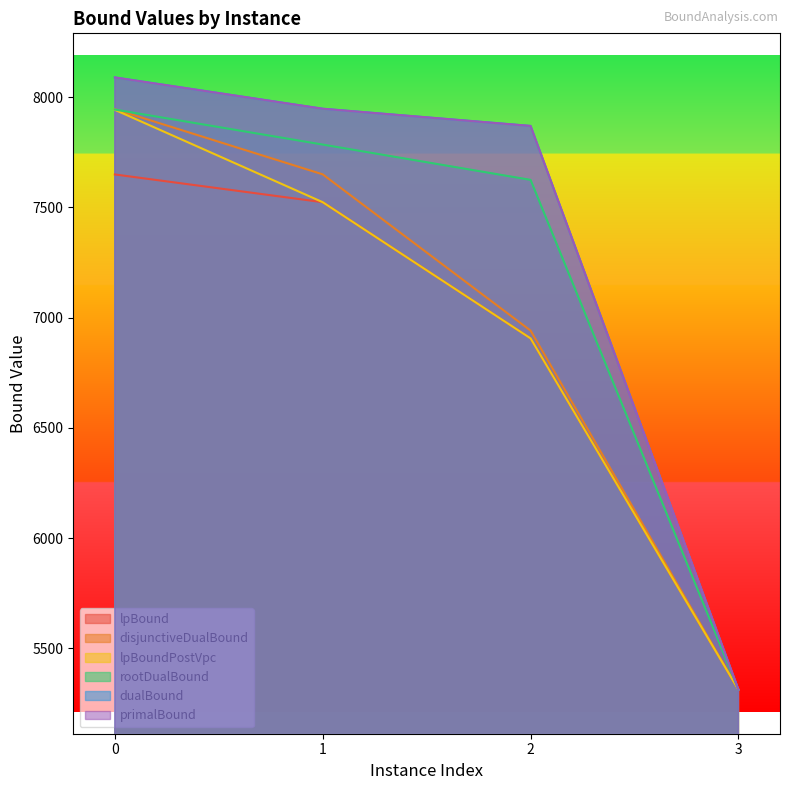

Count the number of data series in this chart.

6